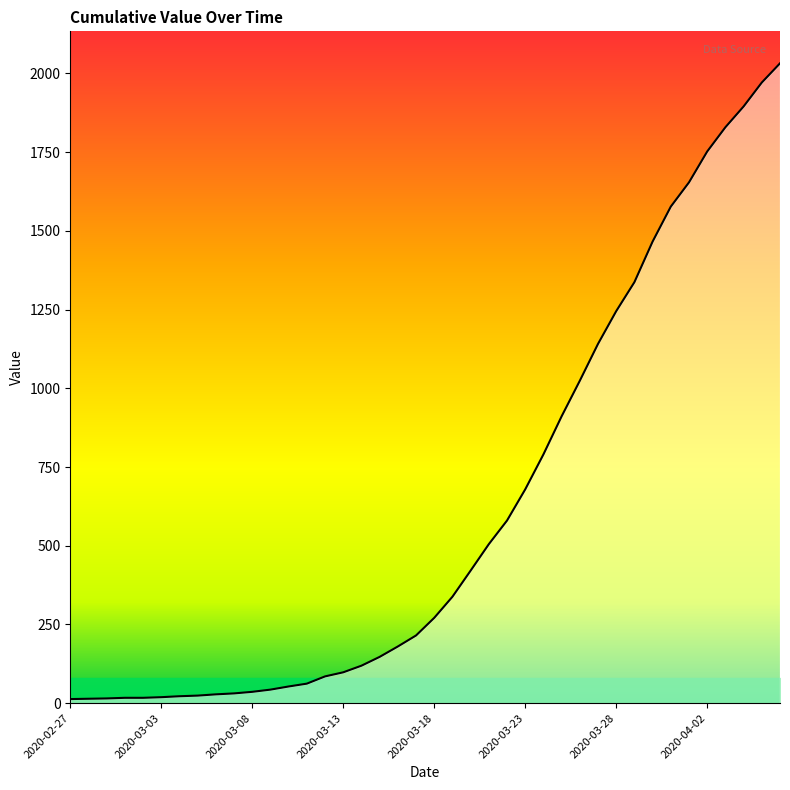

What is the difference between the maximum and minimum values?

2019